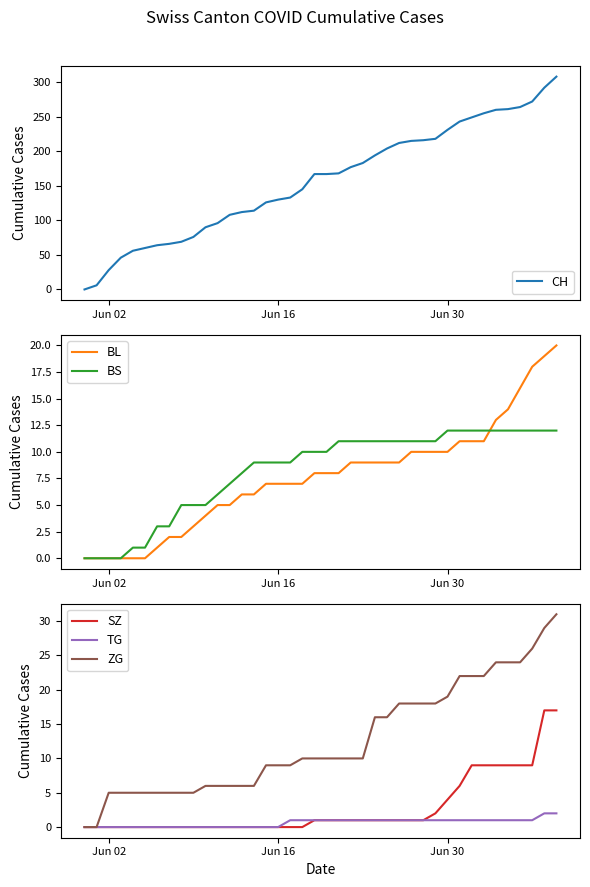

The BL series shows 4 at Jun 30. True or false?

False